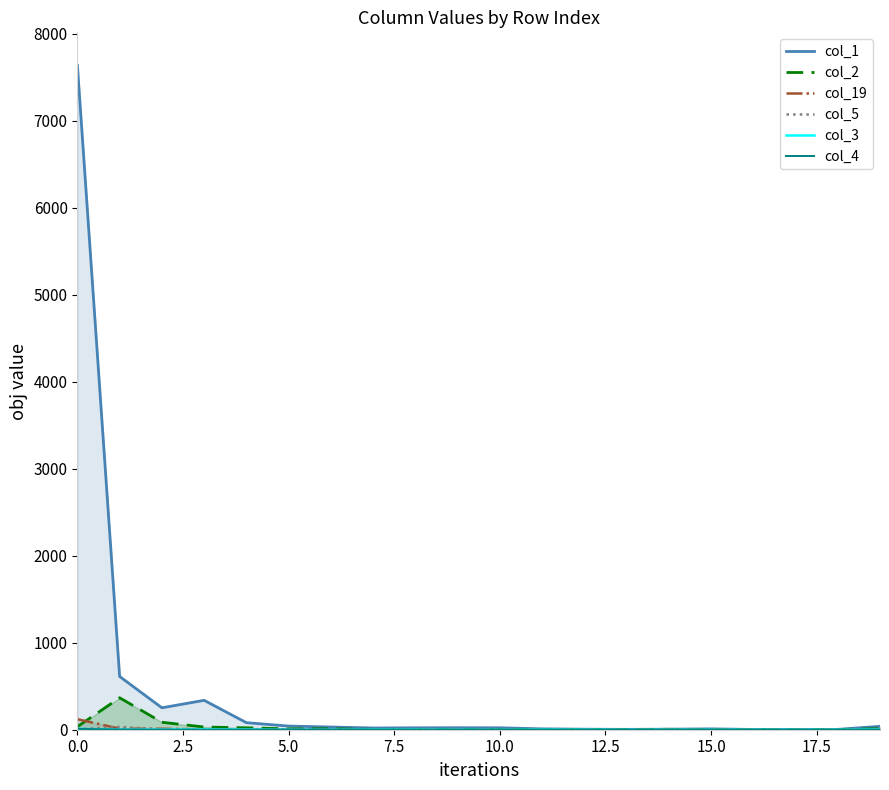

What is the maximum value for col_4?

10